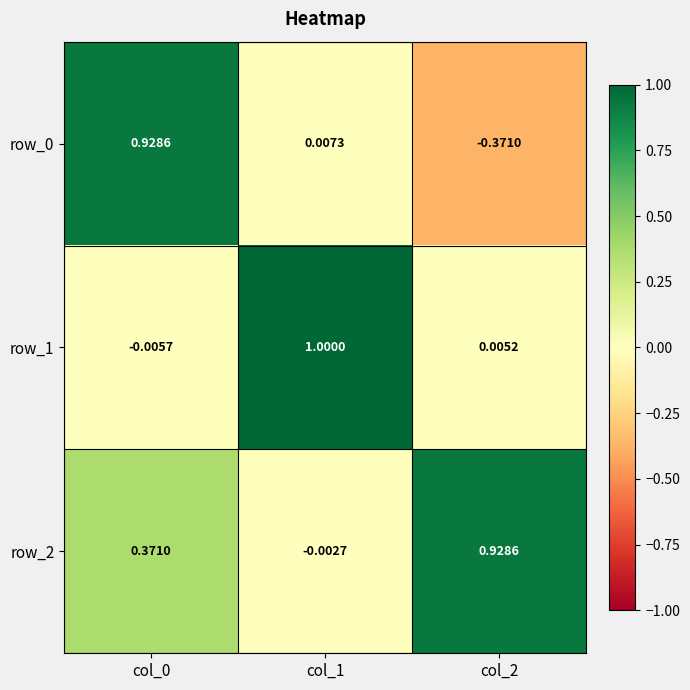

Is the value of row_1 at col_1 greater than the value of row_2 at col_2?

Yes